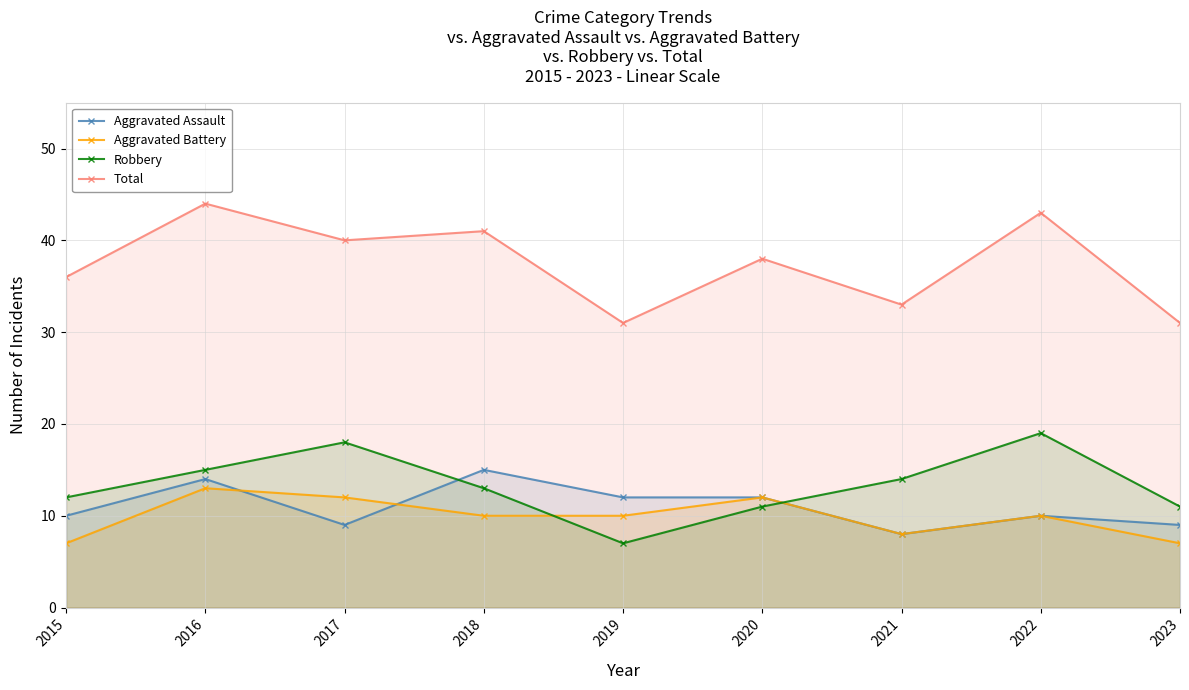

Reading left to right, transcribe all the data shown in this chart.

Aggravated Assault: 10	14	9	15	12	12	8	10	9
Aggravated Battery: 7	13	12	10	10	12	8	10	7
Robbery: 12	15	18	13	7	11	14	19	11
Total: 36	44	40	41	31	38	33	43	31